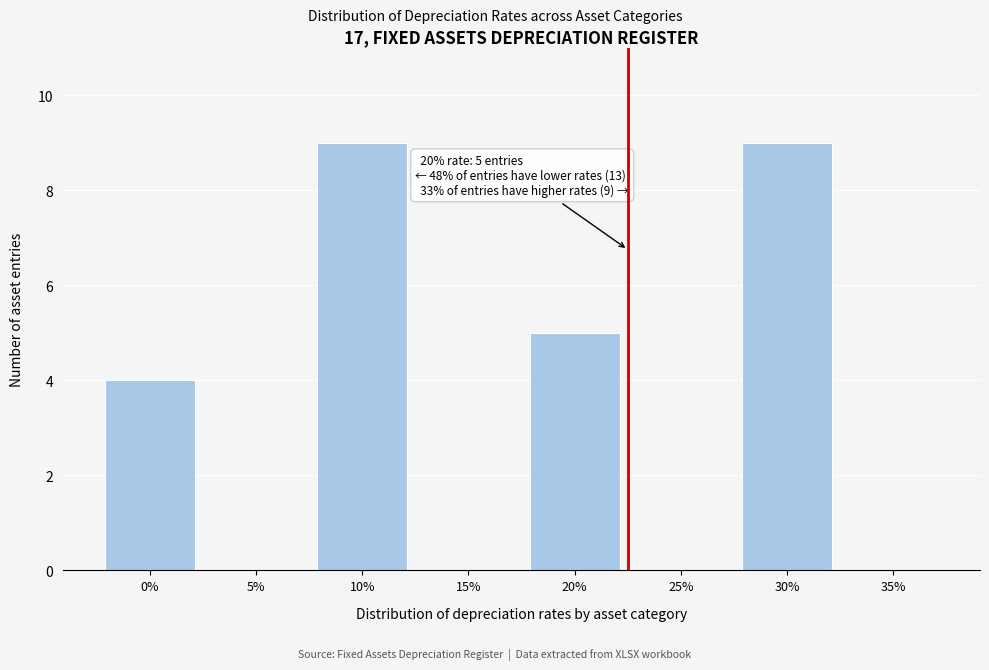

Reading right to left, list all the values displayed in this chart.

35%=0	30%=9	25%=0	20%=5	15%=0	10%=9	5%=0	0%=4